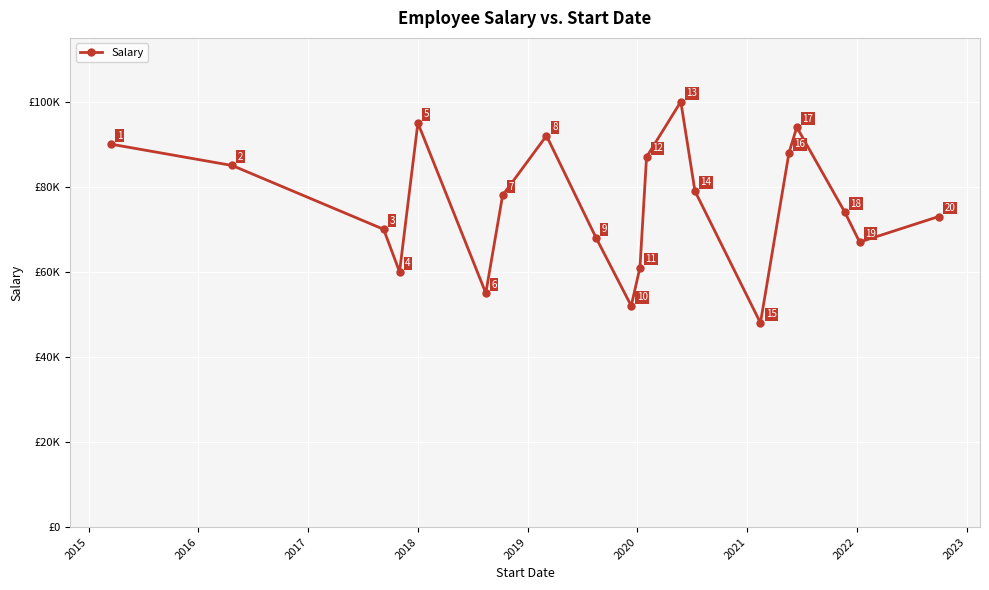

What is the difference between the maximum and minimum values?

52000